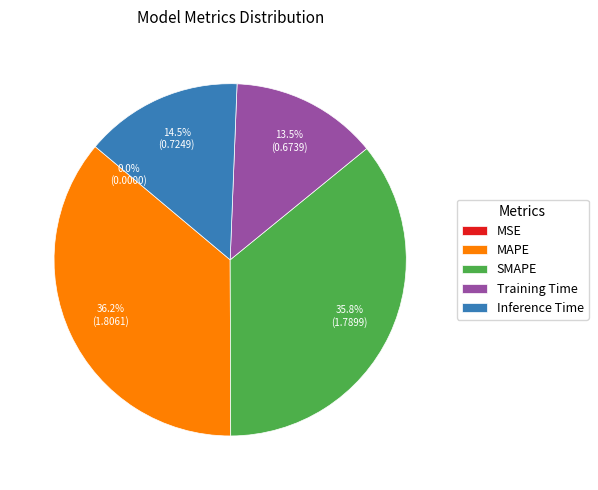

Is there any slice that represents more than half of the pie?

No